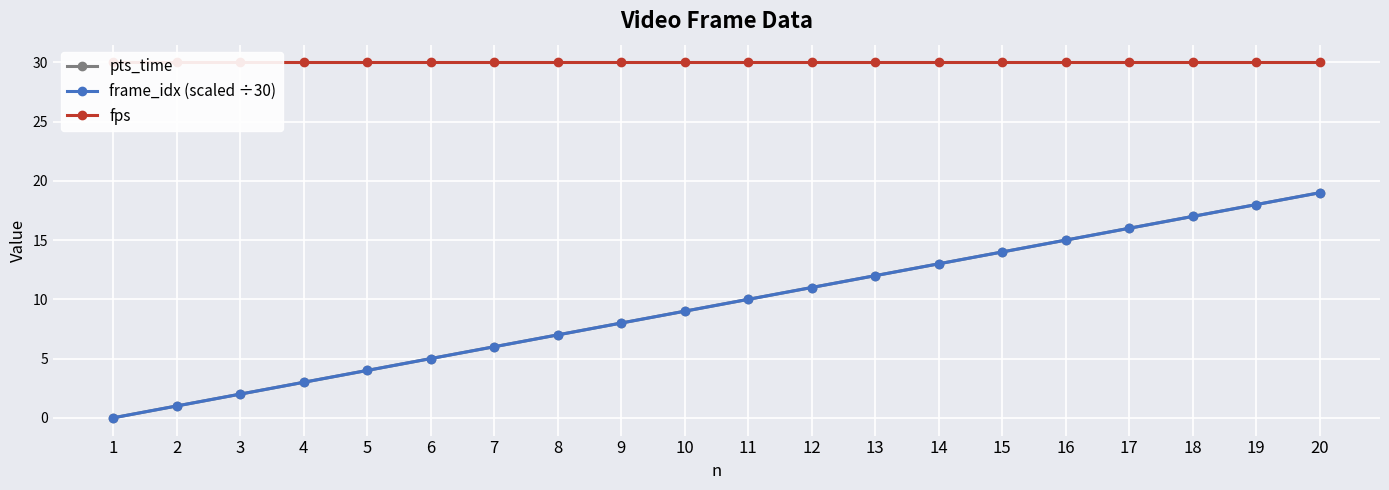

Which has a higher value, 2 or 3?

3